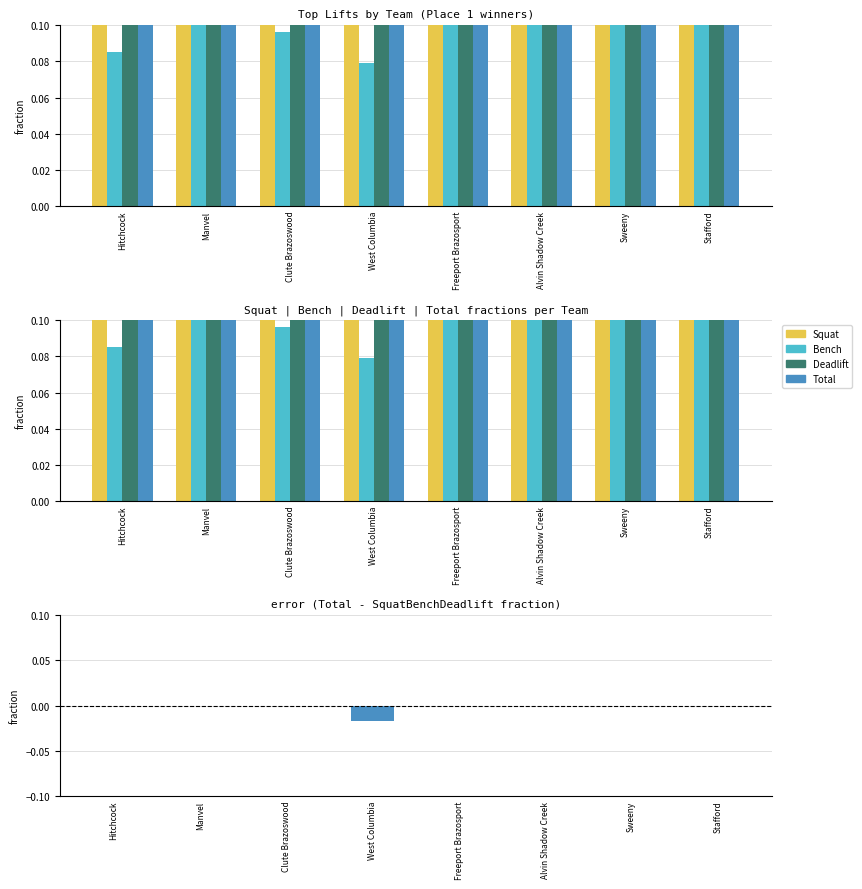

Reading left to right, what are all the values shown in this chart?

Best3SquatKg: 0.2	0.3	0.2	0.2	0.3	0.2	0.3	0.3
Best3BenchKg: 0.1	0.2	0.1	0.1	0.1	0.1	0.1	0.1
Best3DeadliftKg: 0.2	0.4	0.2	0.2	0.3	0.3	0.3	0.3
TotalKg: 0.5	0.8	0.6	0.4	0.8	0.6	0.7	0.8
TotalKg difference: 0.0	0.0	0.0	-0.0	-0.0	0.0	0.0	-0.0